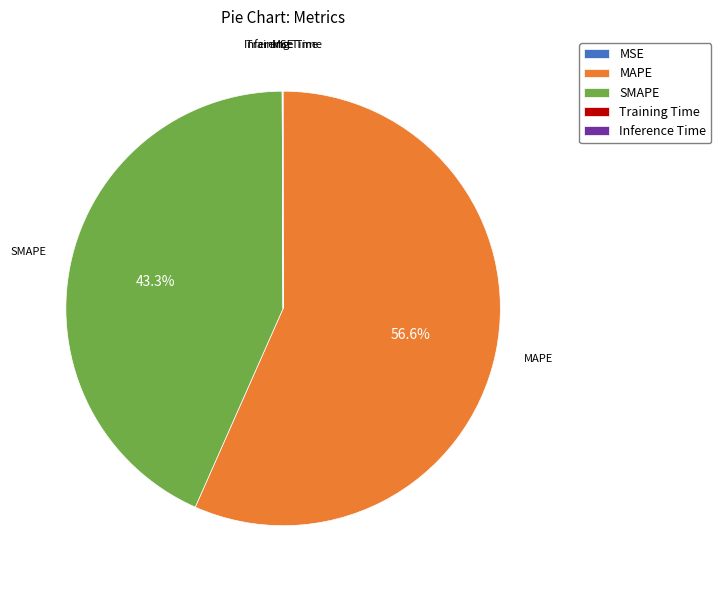

Does MAPE represent more than half of the total?

Yes